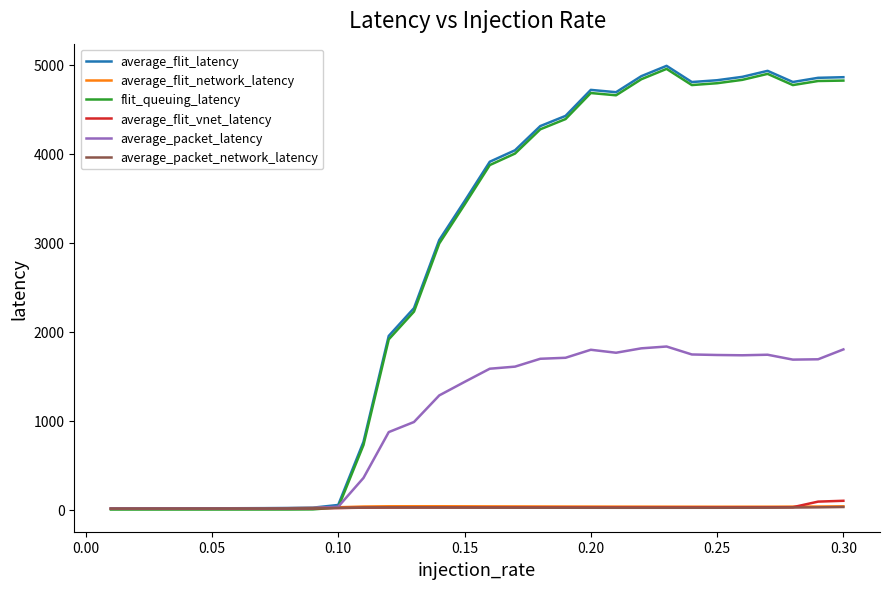

What are all the series names shown in the legend?

average_flit_latency, average_flit_network_latency, flit_queuing_latency, average_flit_vnet_latency, average_packet_latency, average_packet_network_latency